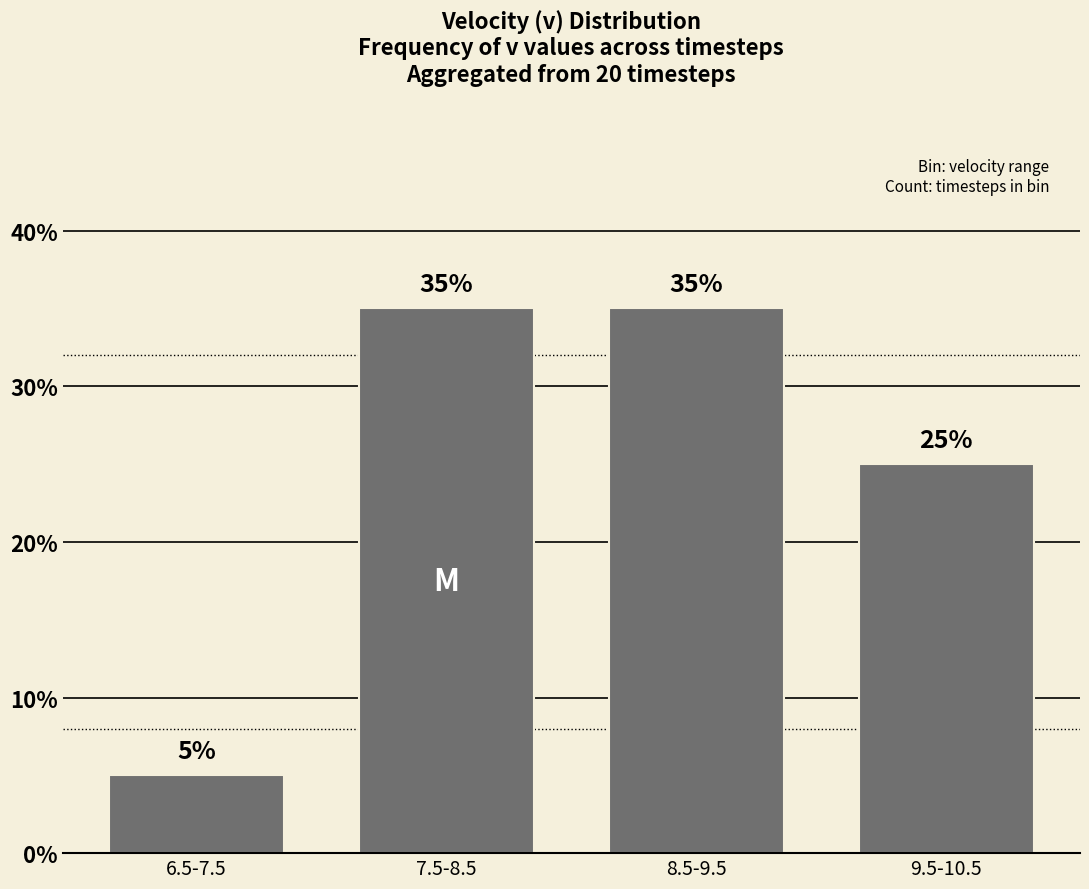

Reading left to right, what are all the values shown in this chart?

5	35	35	25